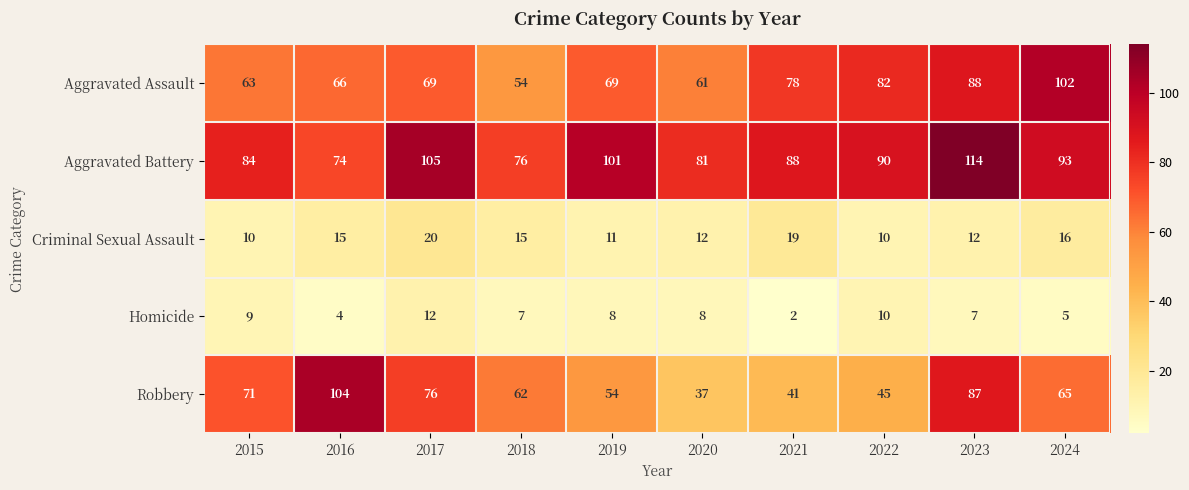

What is the spread (max minus min) of values at 2024?

97